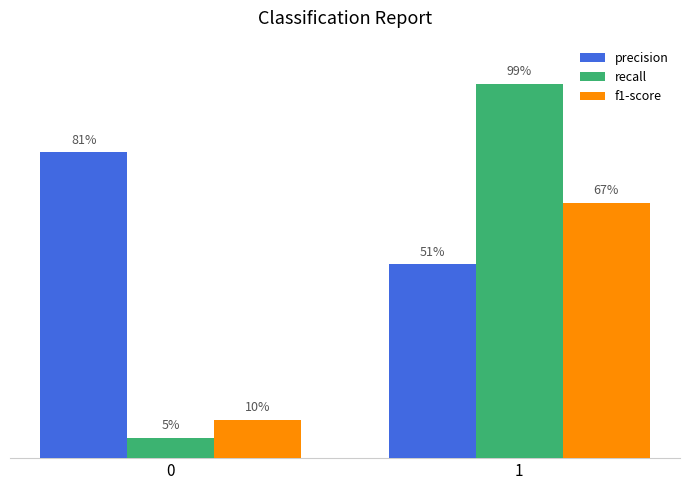

At which category is the sum across all series the highest?

1